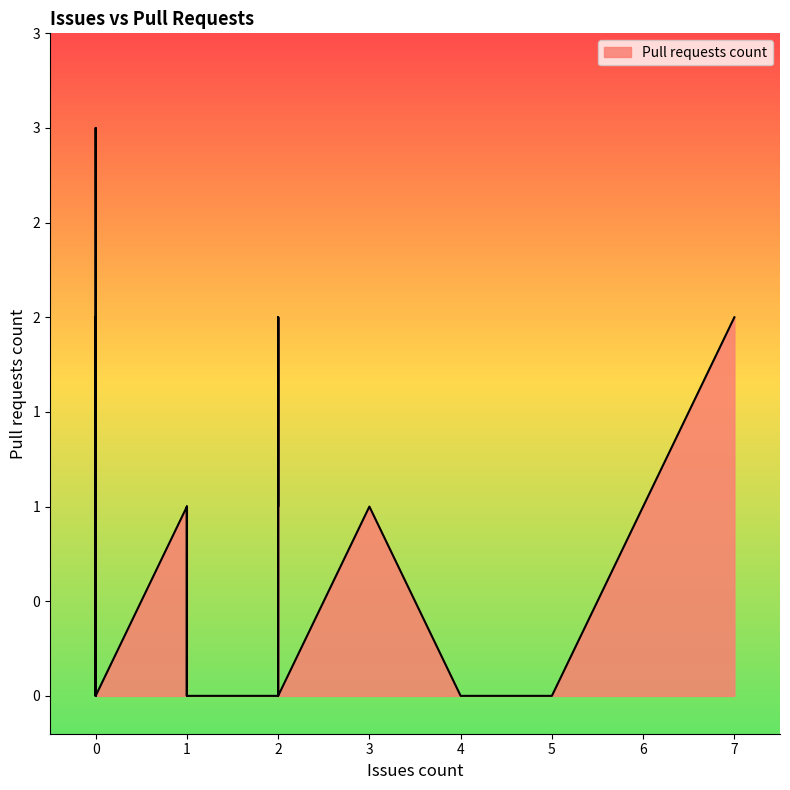

What value does the data have at 2?

2